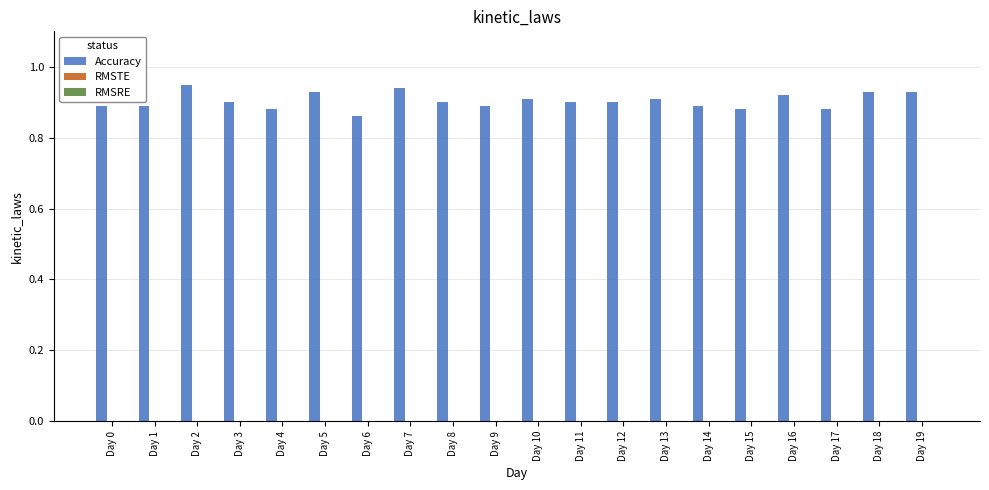

Between Day 7 and Day 12, which is larger?

Day 7